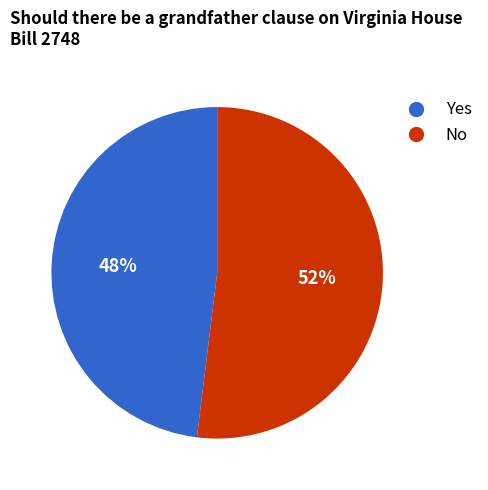

To the nearest percent, what is the difference between the Yes and No slice percentages?

4%